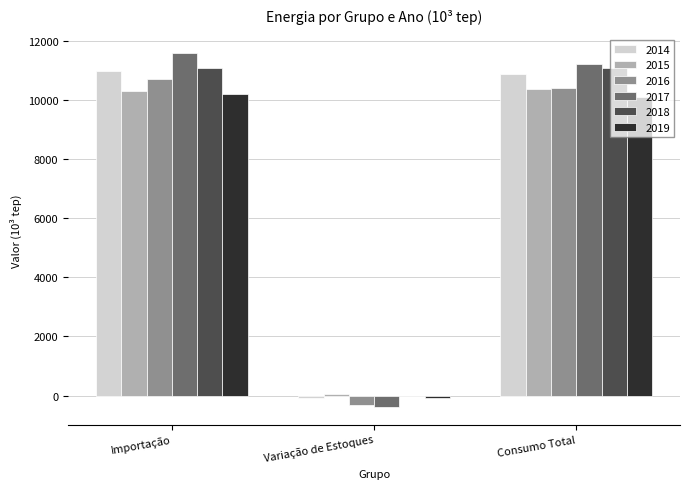

How many positive values does the 2017 series have?

2